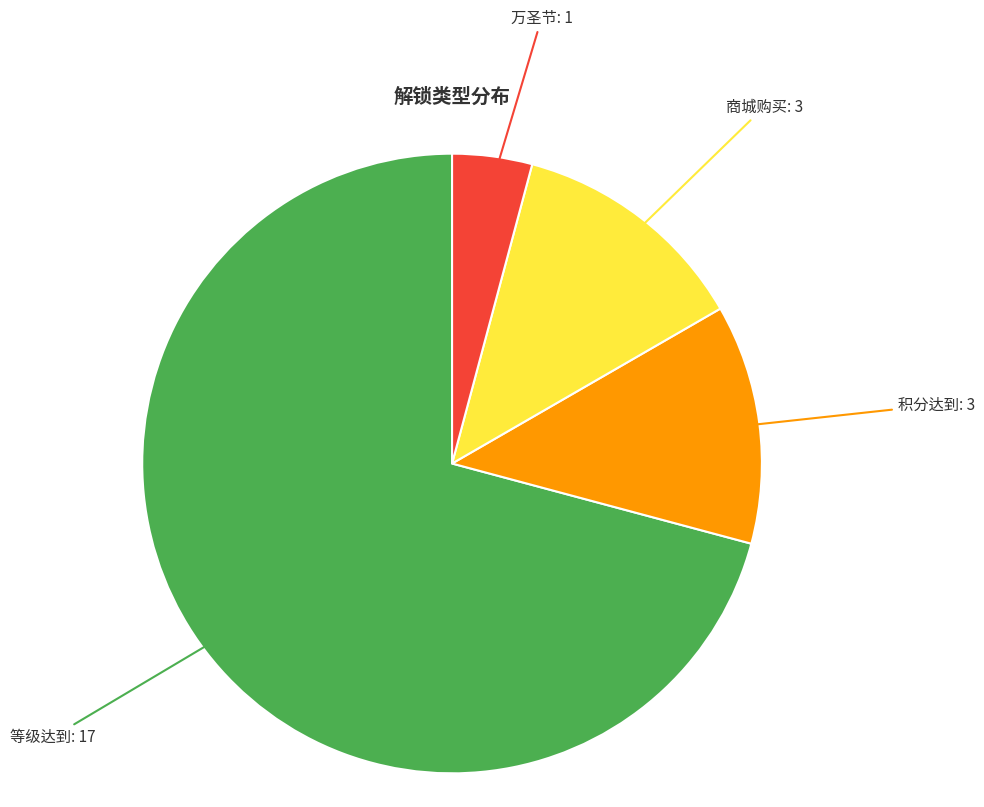

What is the largest slice in the pie chart?

等级达到